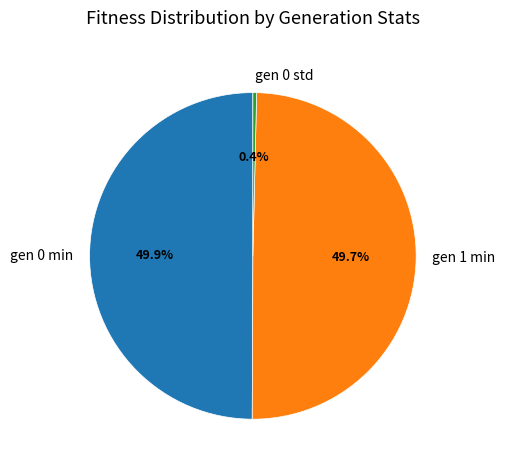

Does gen 0 std account for over 50% of the chart?

No